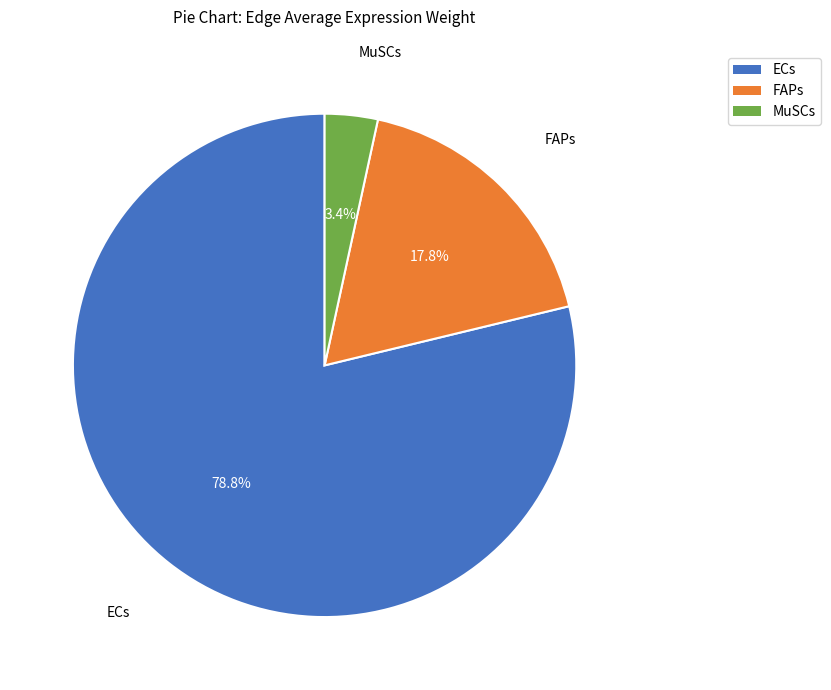

Is there any slice that represents more than half of the pie?

Yes